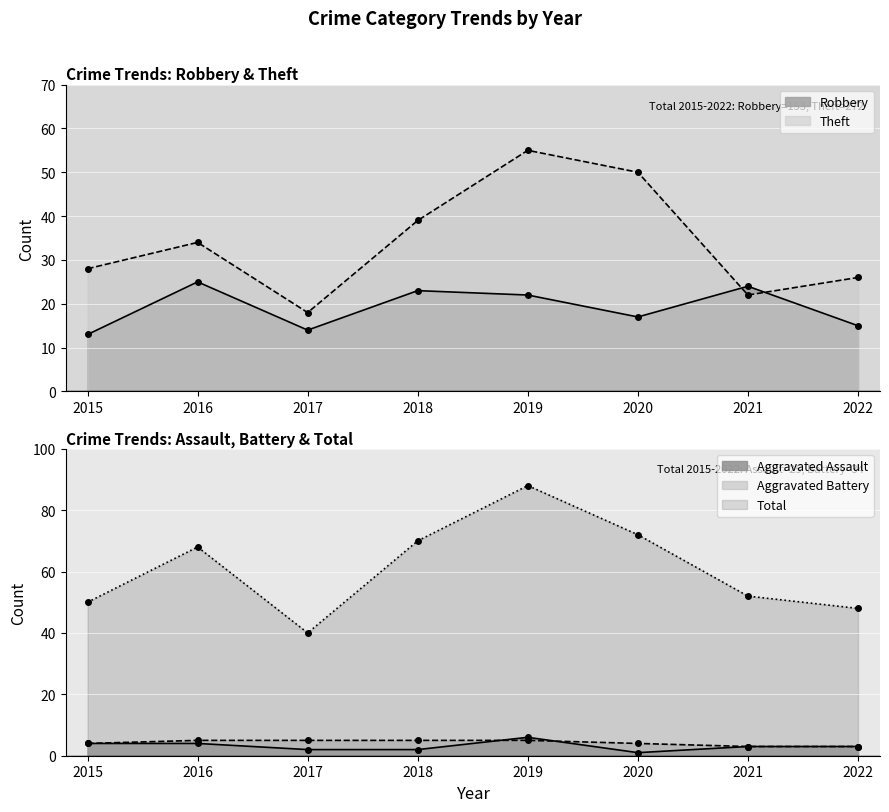

Reading left to right, what are all the values shown in this chart?

Robbery: 2015=13	2016=25	2017=14	2018=23	2019=22	2020=17	2021=24	2022=15
Theft: 2015=28	2016=34	2017=18	2018=39	2019=55	2020=50	2021=22	2022=26
Aggravated Assault: 2015=4	2016=4	2017=2	2018=2	2019=6	2020=1	2021=3	2022=3
Aggravated Battery: 2015=4	2016=5	2017=5	2018=5	2019=5	2020=4	2021=3	2022=3
Total: 2015=50	2016=68	2017=40	2018=70	2019=88	2020=72	2021=52	2022=48